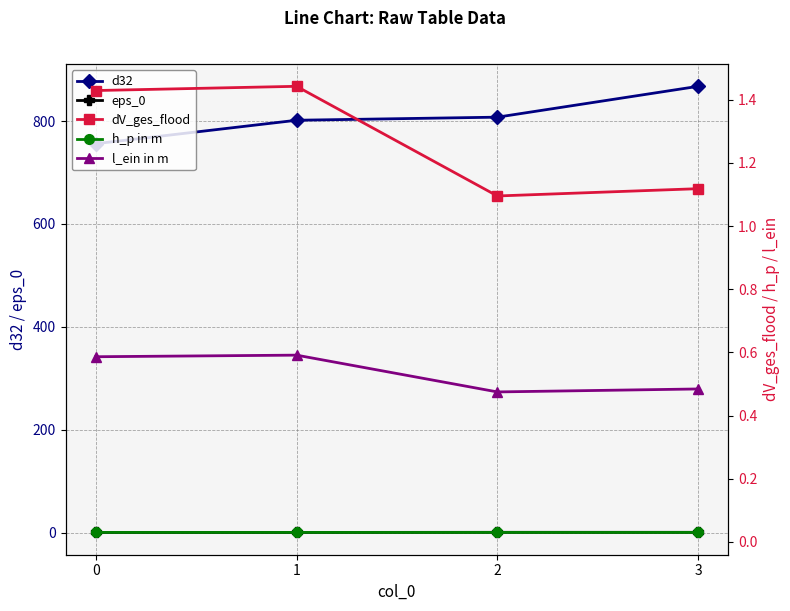

What is the total value across all series at 0?

758.3